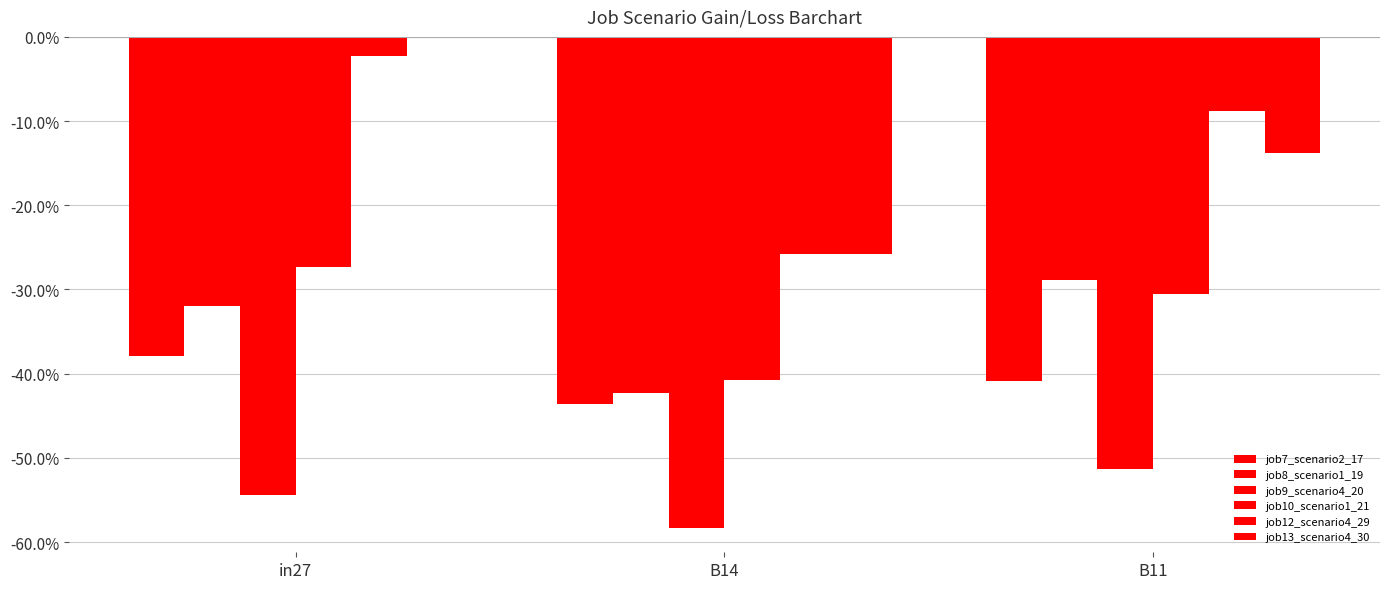

At which category does the chart reach its minimum across all series?

B14